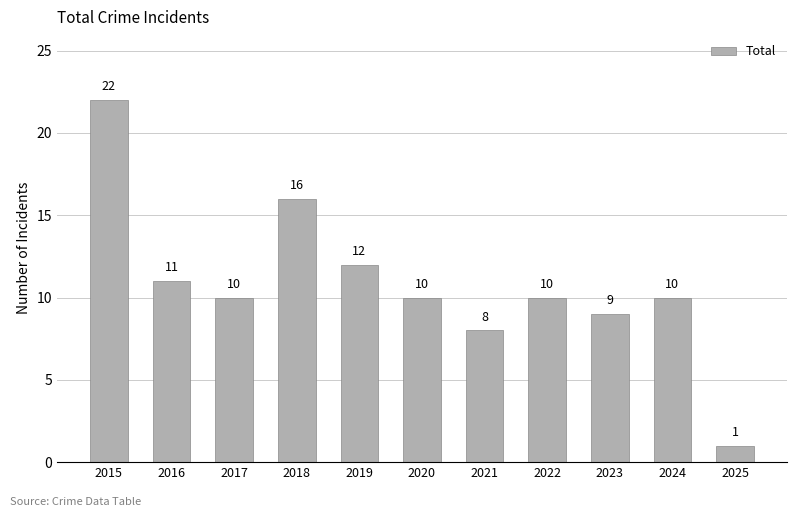

What is the difference between the second highest and minimum values?

15